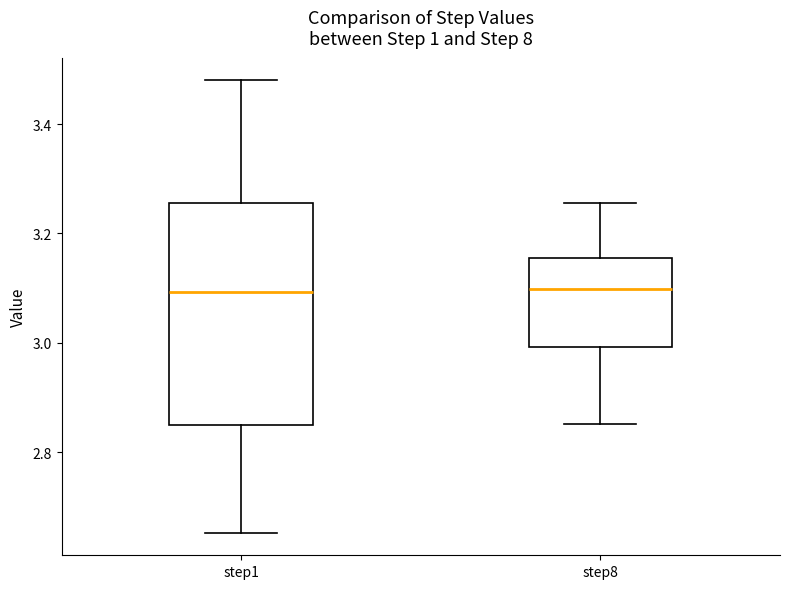

Reading left to right, transcribe this box plot: for each box, give where its median line is, the range the box spans, and where its two whiskers end, as read against the y-axis. The values are not printed on the chart, so give them approximately, as read against the axis.

step1: median 3.10, box 2.84 to 3.26, whiskers 2.66 to 3.48
step8: median 3.10, box 3.00 to 3.16, whiskers 2.86 to 3.26